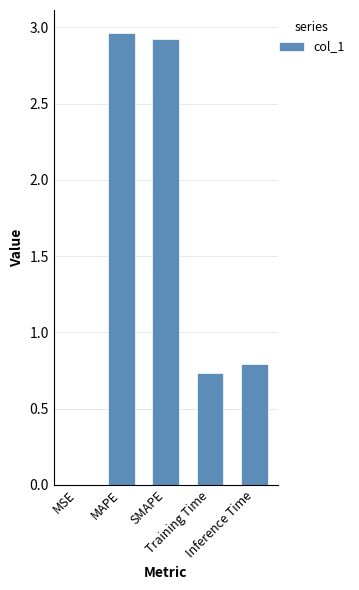

Are the bars horizontal?

No